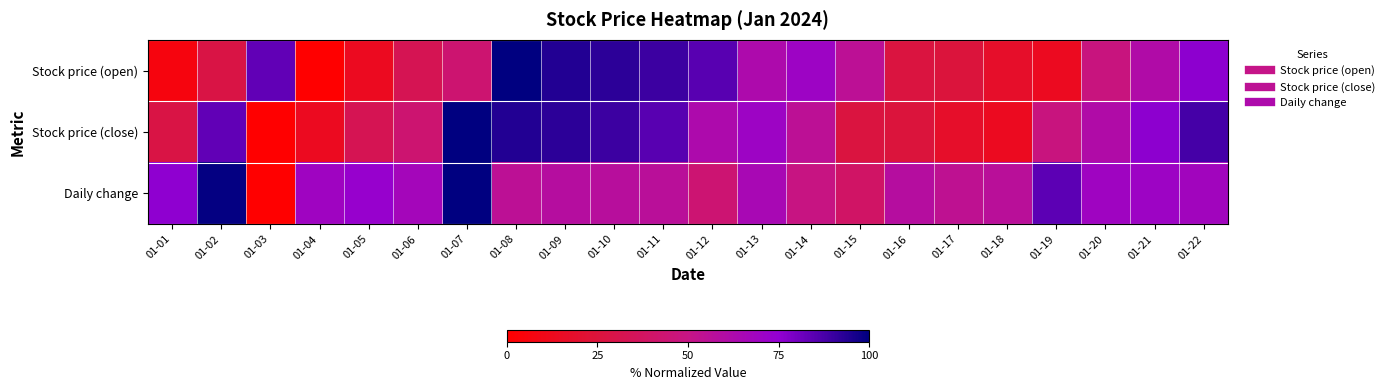

How many categories are shown in the chart?

22